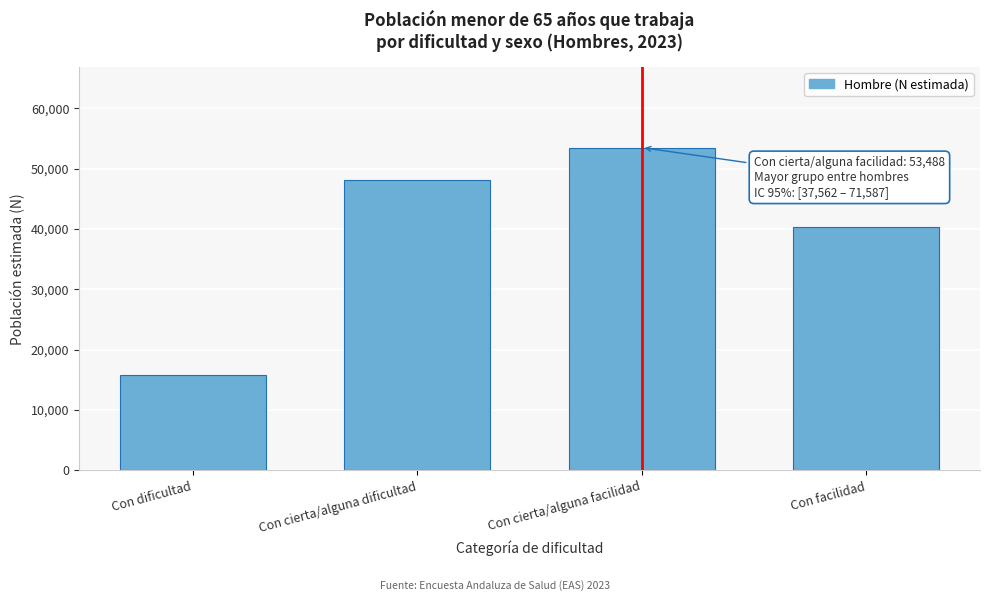

Reading right to left, list all the values displayed in this chart.

Con facilidad=40272	Con cierta/alguna facilidad=53488	Con cierta/alguna dificultad=48100	Con dificultad=15782